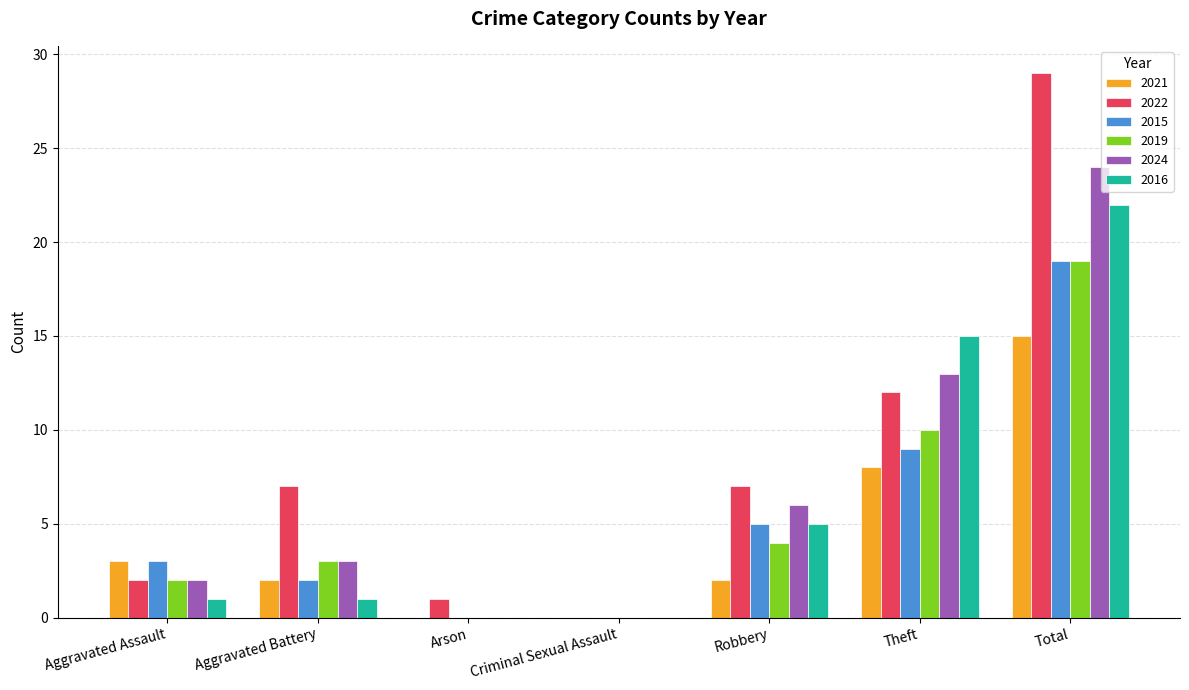

At which label is 2015 closest to 9?

Theft